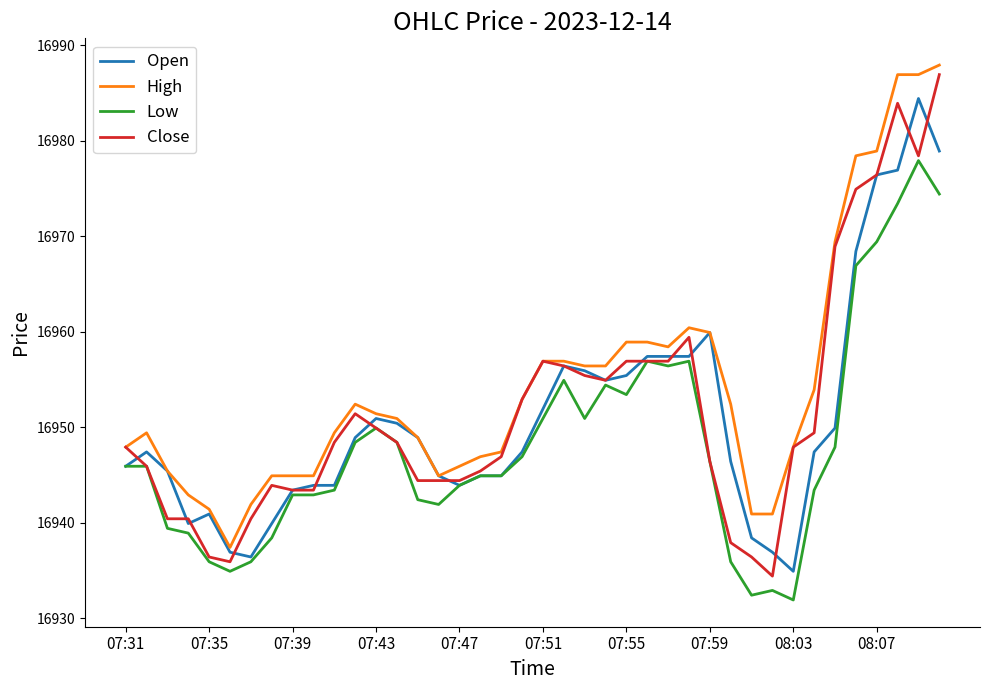

What is the average value of the High series?

16954.5